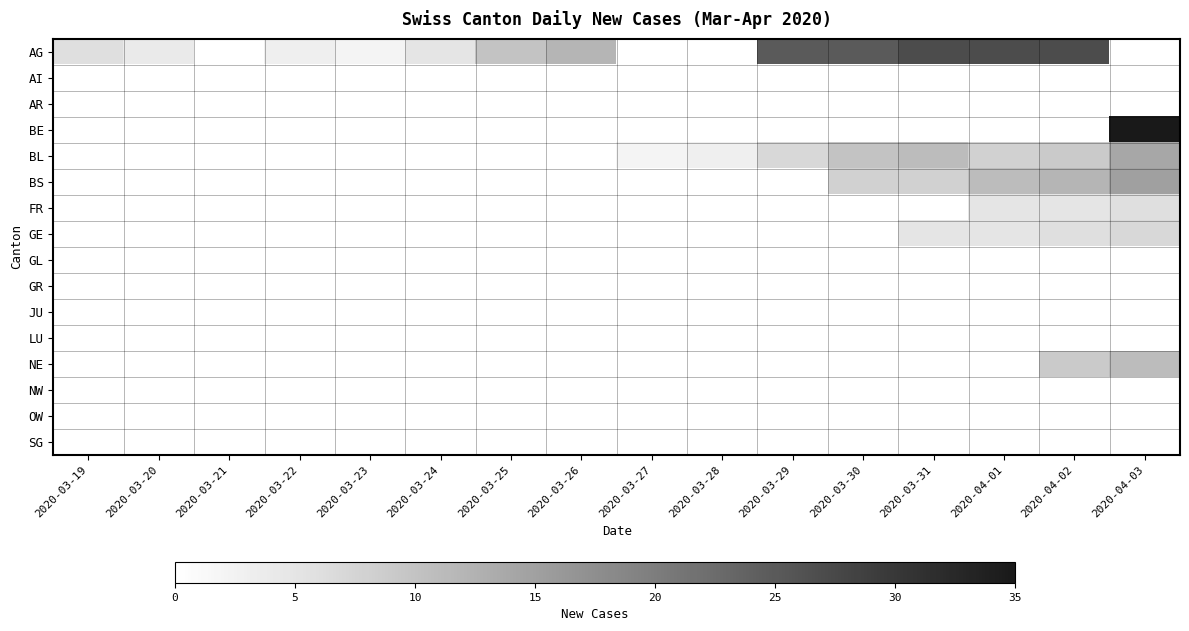

Rank the series at 2020-03-27 from lowest to highest value.

AG, AI, AR, BE, BS, FR, GE, GL, GR, JU, LU, NE, NW, OW, SG, BL